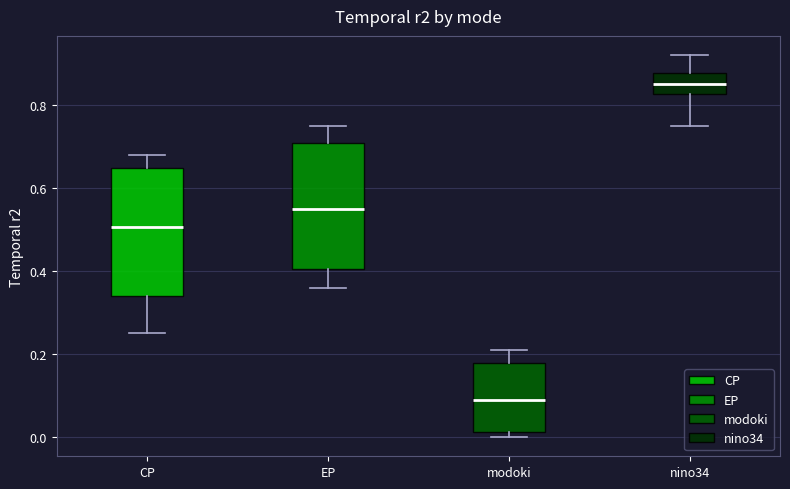

Where is the upper edge of the box for CP on the y-axis? The values are not printed on the chart, so give them approximately, as read against the axis.

0.64